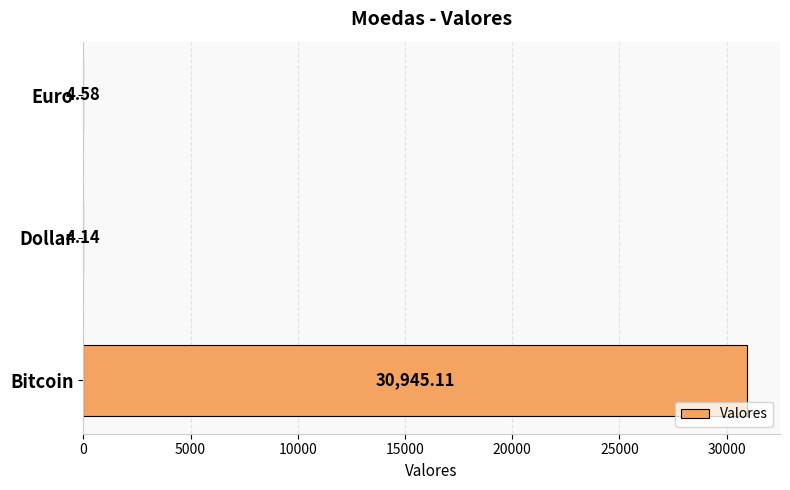

At which label is the value closest to 15474?

Euro